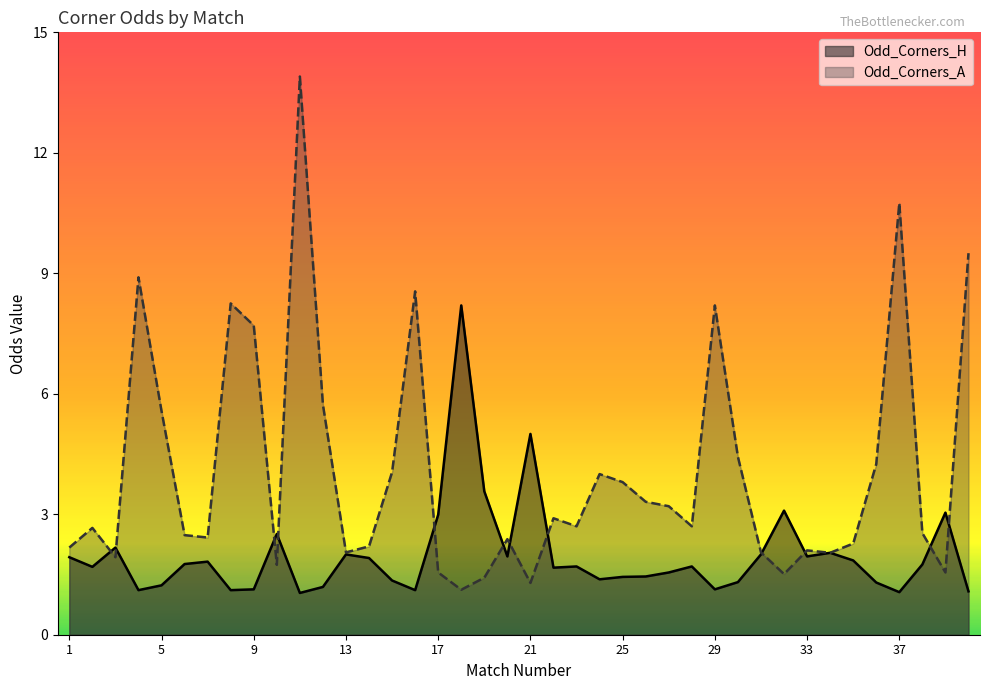

What are all the series names shown in the legend?

Odd_Corners_H, Odd_Corners_A